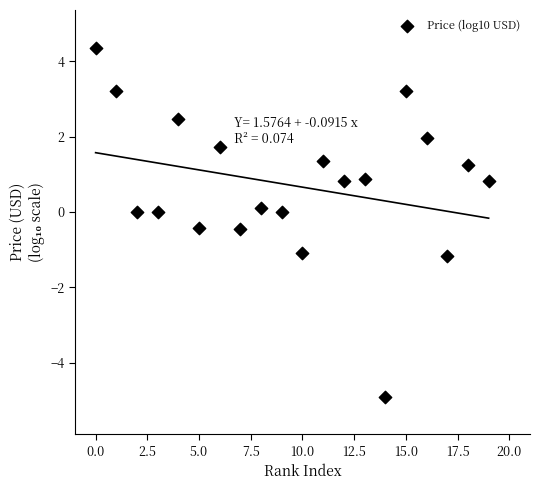

What is the range of Y values (max minus min)?

9.3